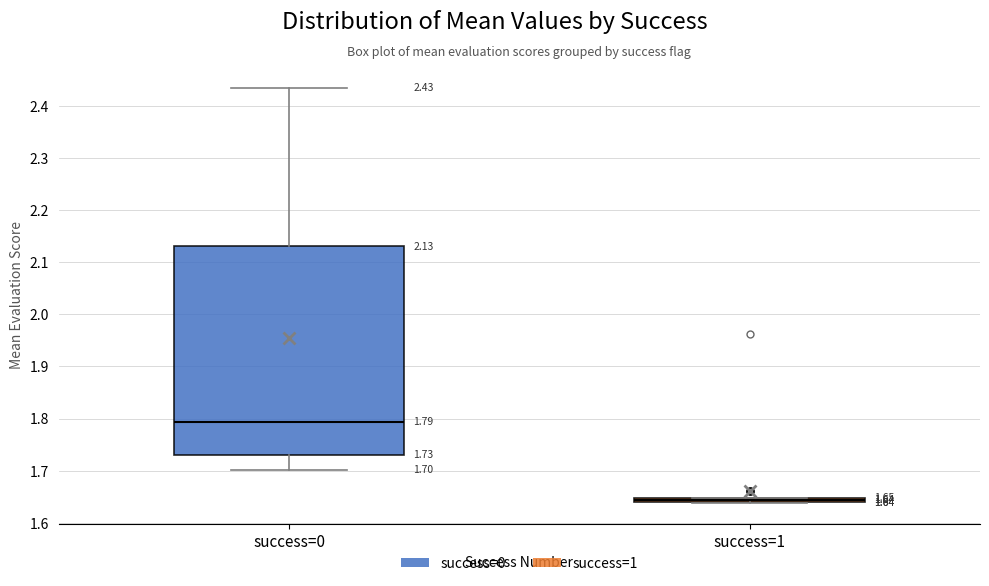

Which box has the highest median line?

success=0